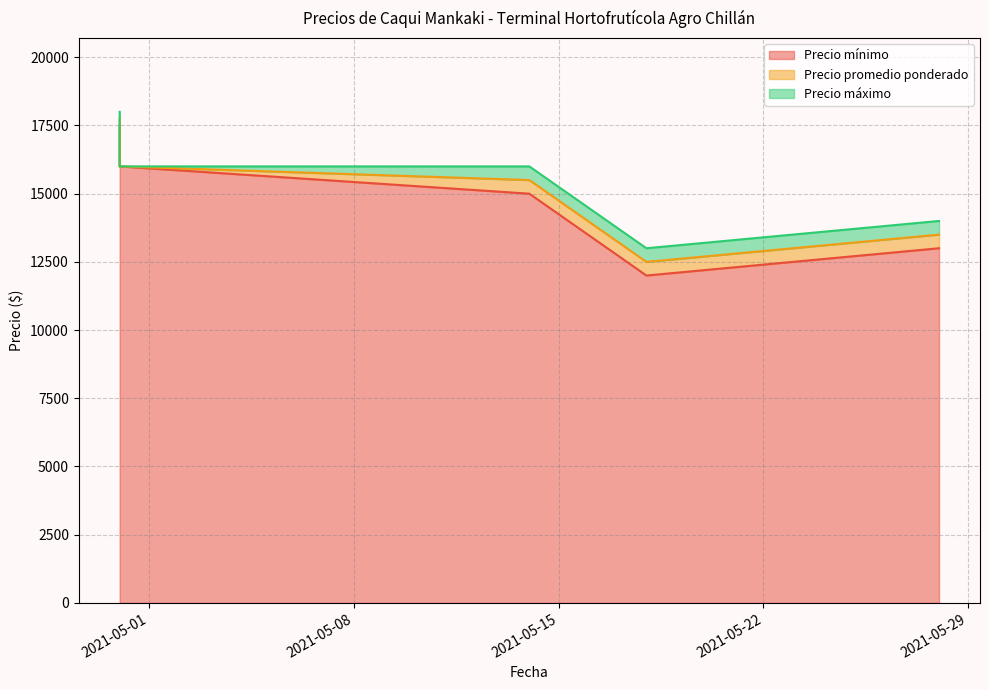

What is the approximate value of Precio promedio ponderado at 2021-05-18?

12500